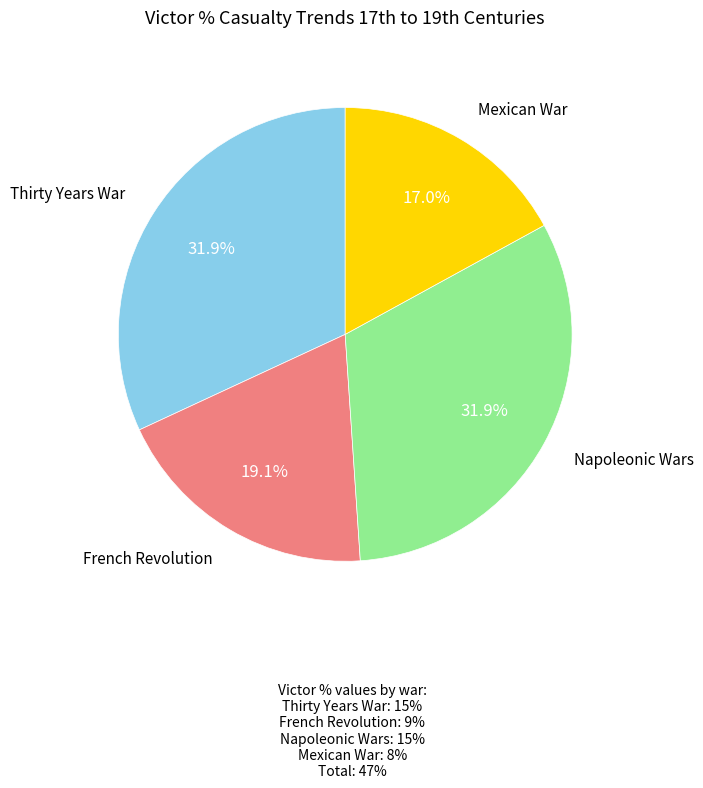

Which category has the smallest portion of the pie?

Mexican War